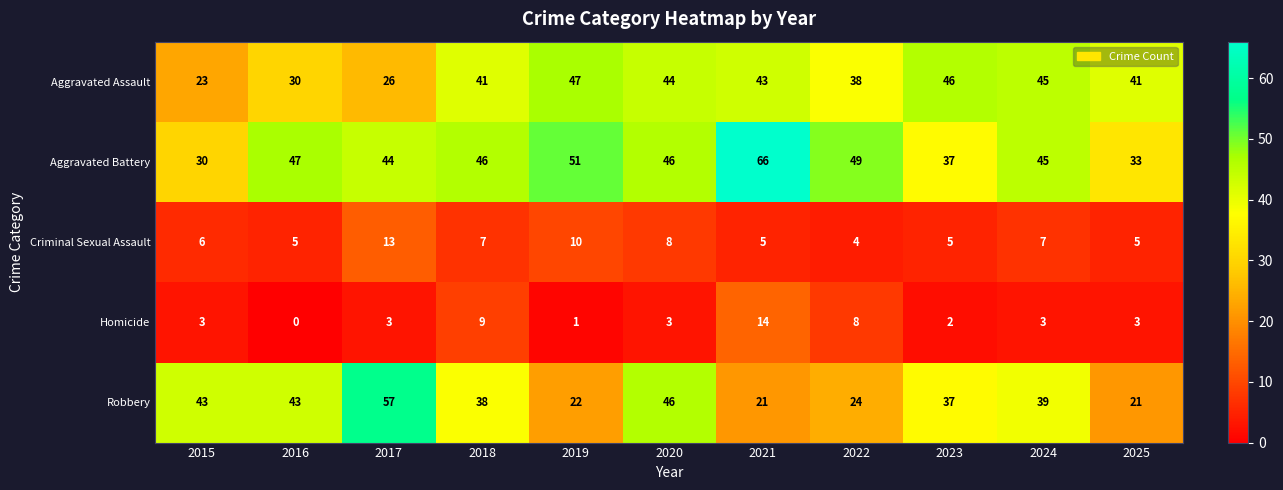

List the series in order of their peak value, lowest first.

Criminal Sexual Assault, Homicide, Aggravated Assault, Robbery, Aggravated Battery